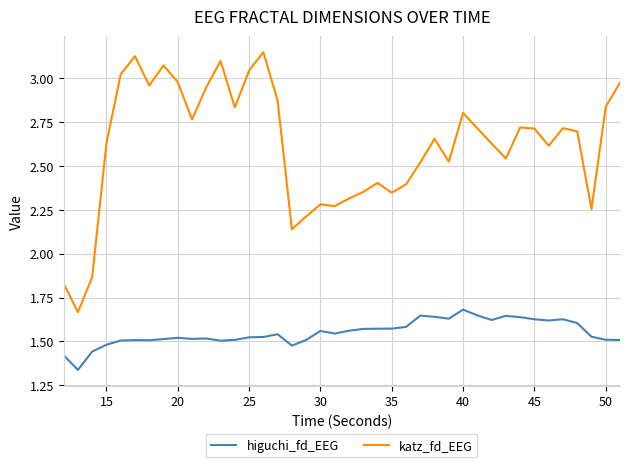

True or false: higuchi_fd_EEG and katz_fd_EEG cross at least once.

False